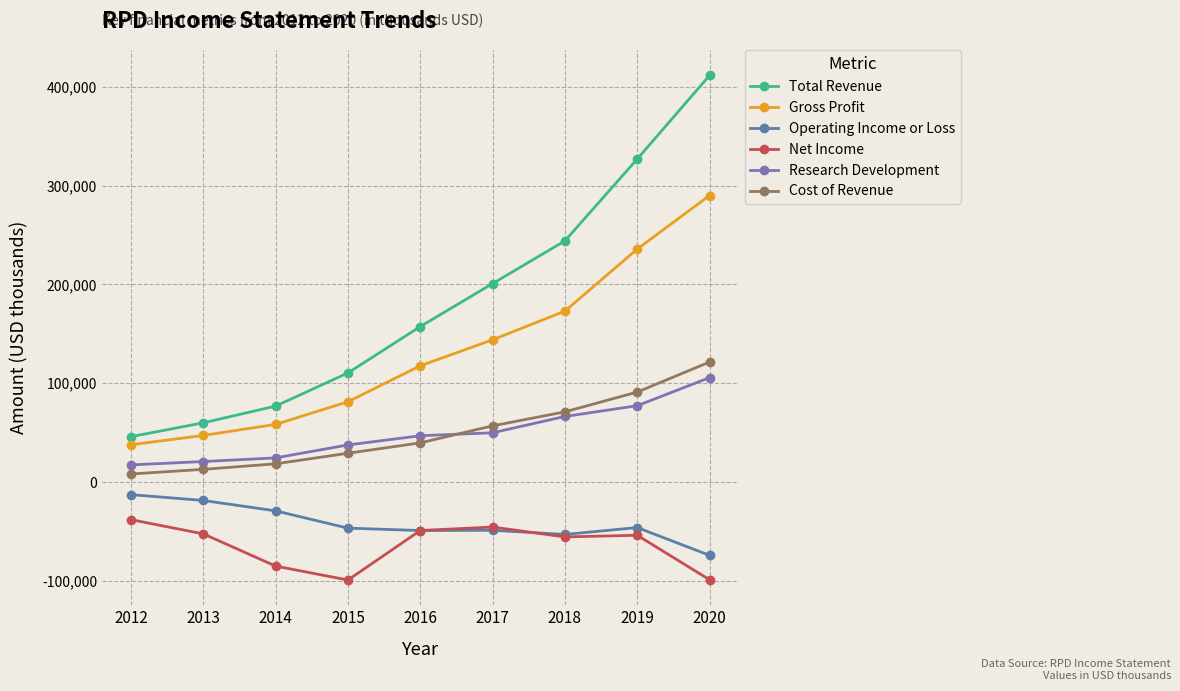

What is the spread (max minus min) of values at 2015?

209600